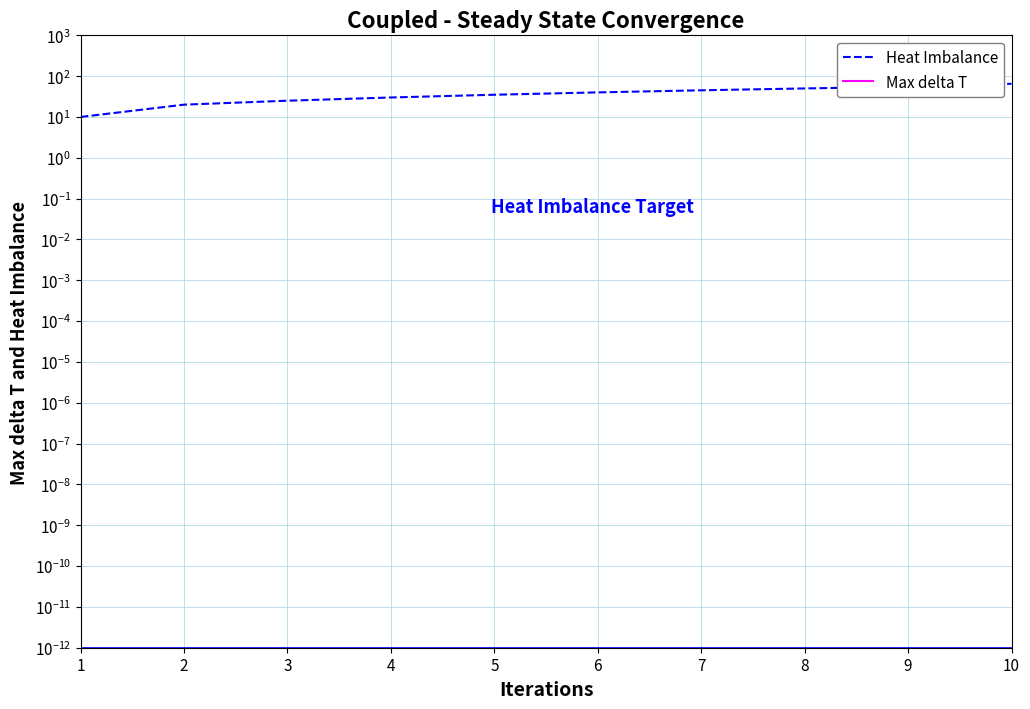

Does the chart display data point markers on the line(s)?

No